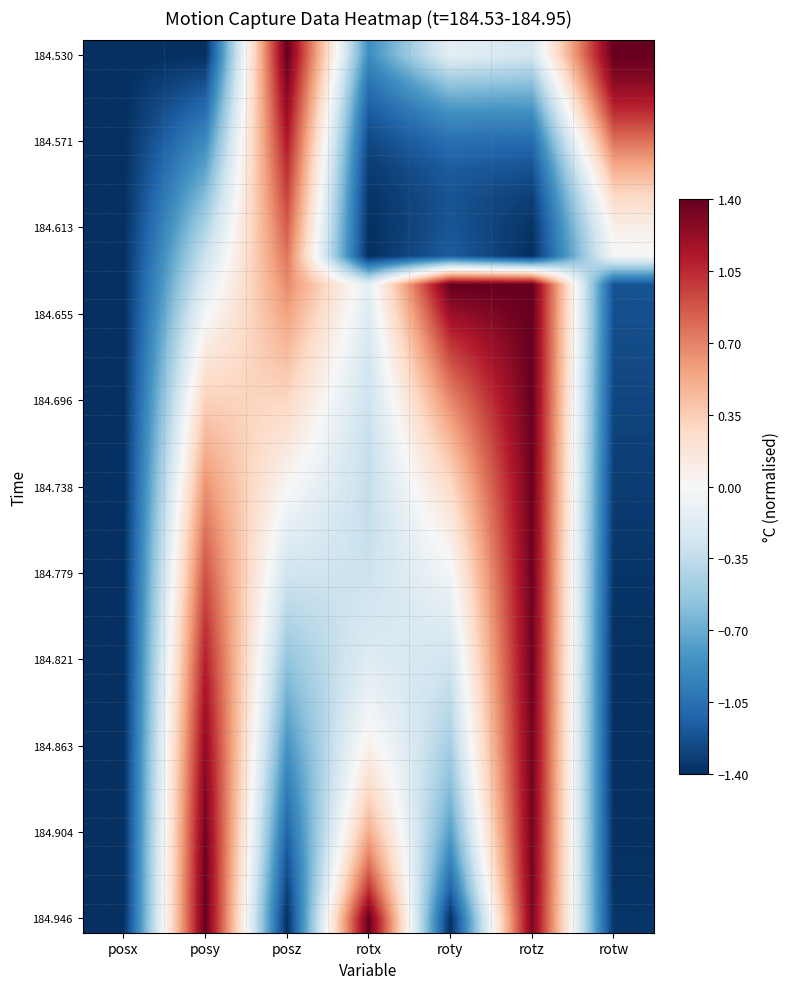

What is the total value across all series at posy?

12.6